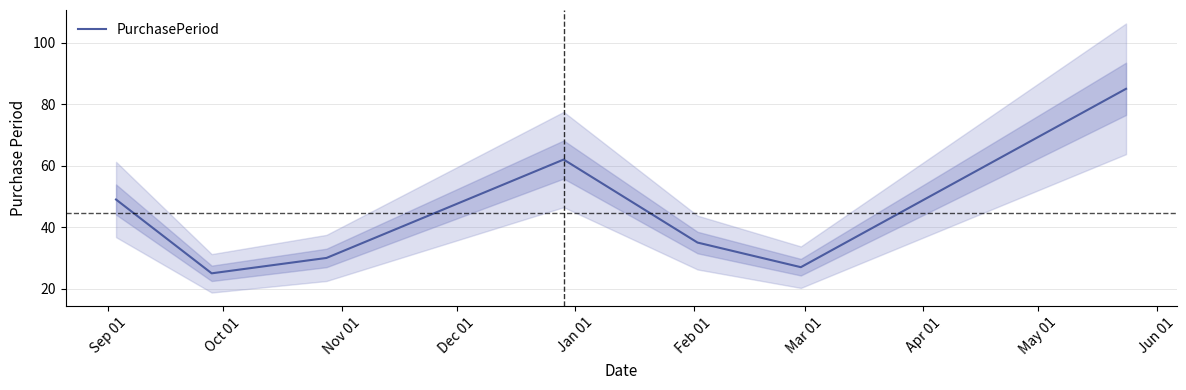

What is the average value?

45